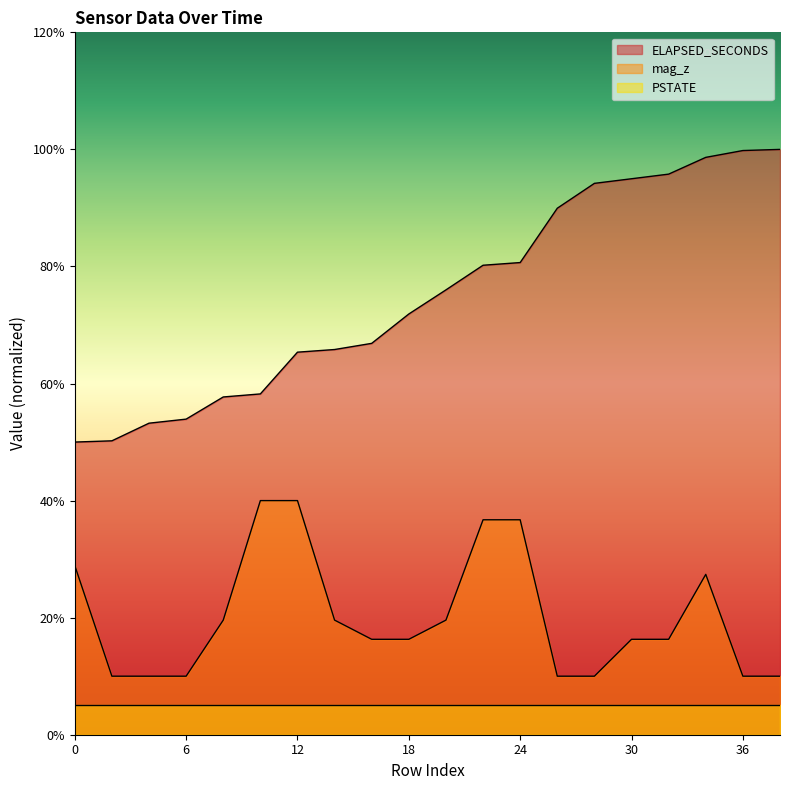

At which label is mag_z closest to 25?

34